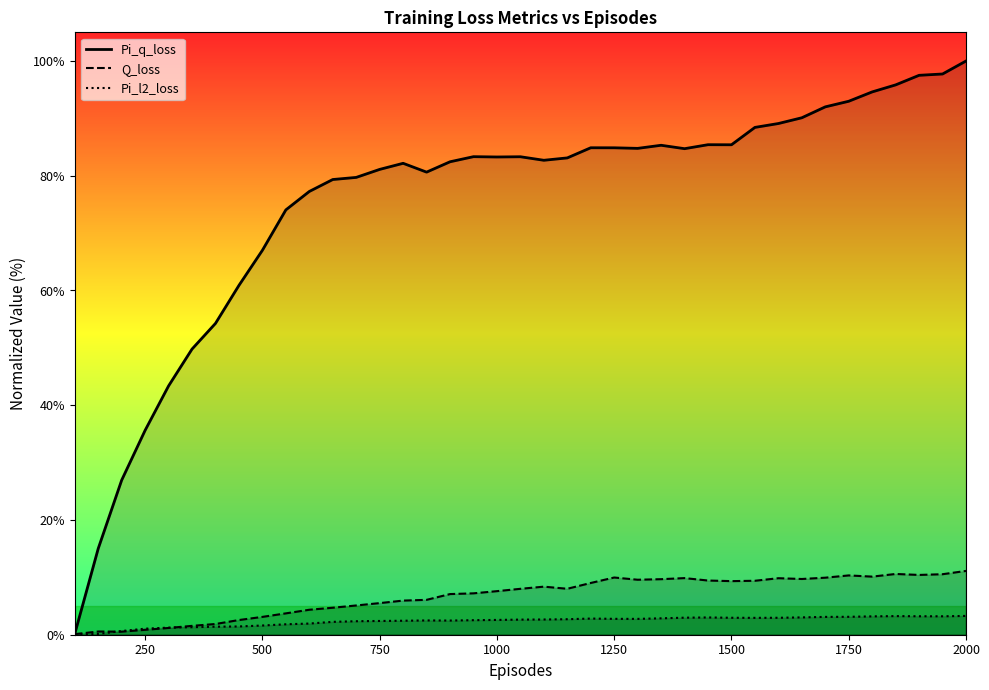

Rank the series by their maximum value, from highest to lowest.

Pi_q_loss, Q_loss, Pi_l2_loss